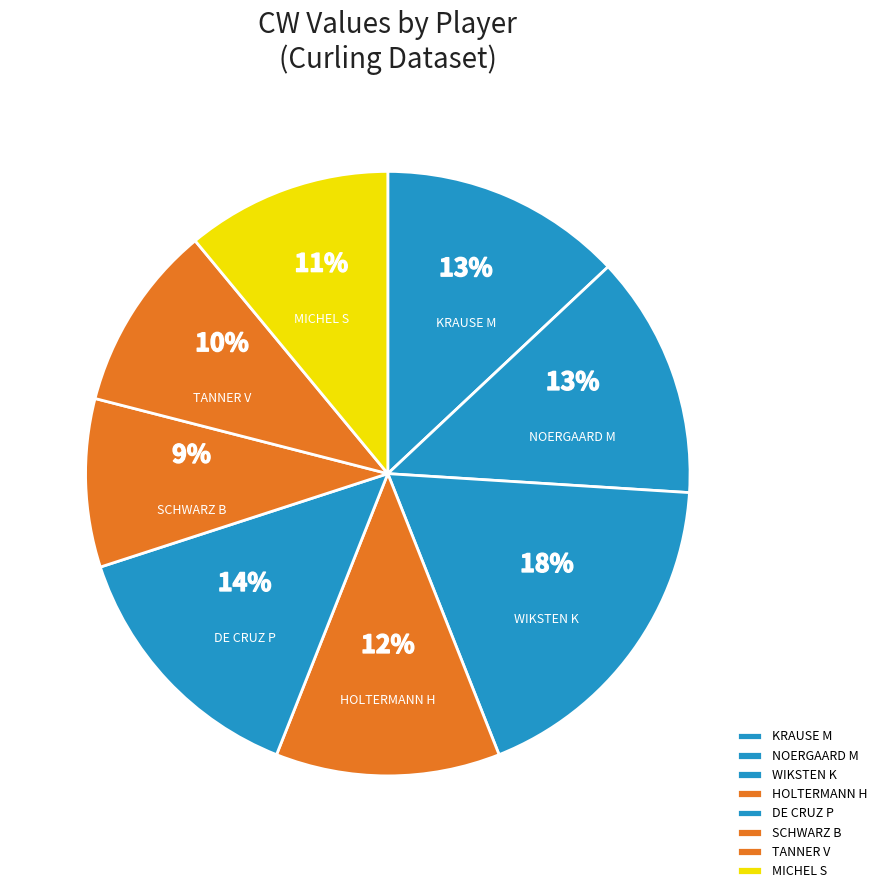

Is there any slice that represents more than half of the pie?

No